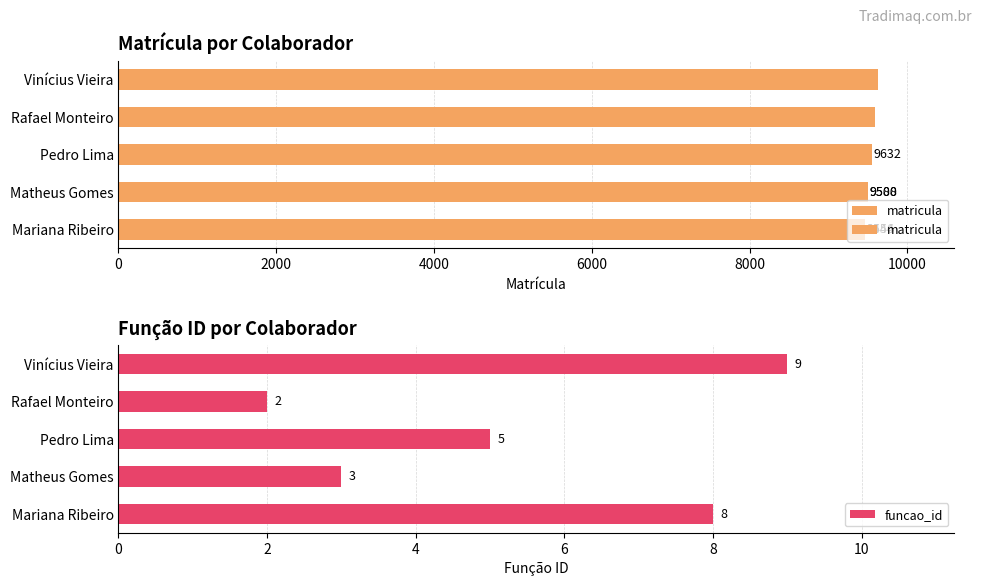

Reading left to right, transcribe all the data shown in this chart.

matricula: 0=9456	2000=9500	4000=9544	6000=9588	8000=9632
funcao_id: 0=8	2000=3	4000=5	6000=2	8000=9